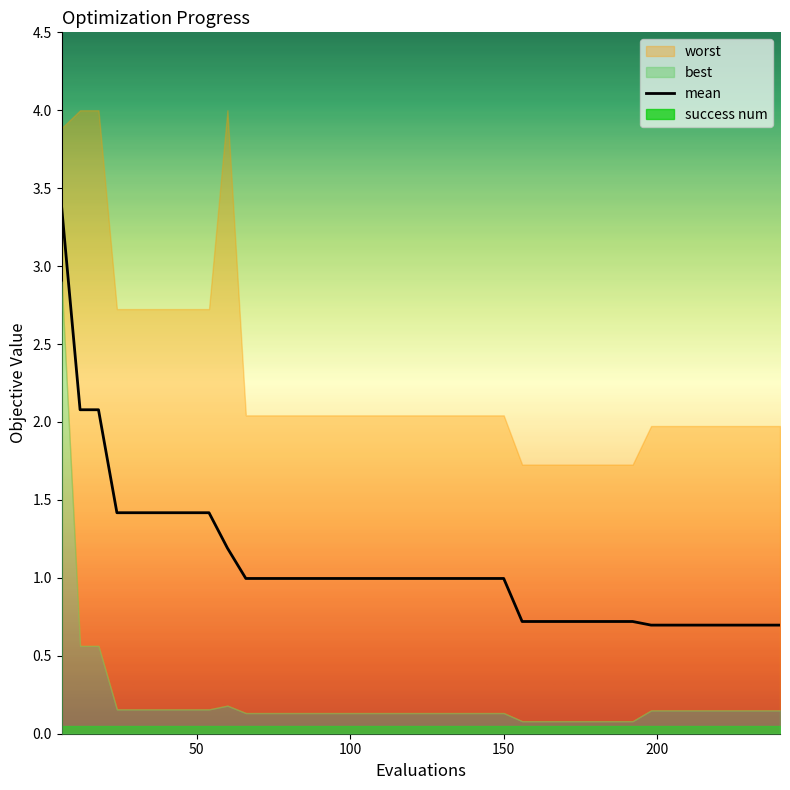

Reading left to right, extract all data points from this chart.

3.4	2.1	2.1	1.4	1.4	1.4	1.4	1.4	1.4	1.2	1.0	1.0	1.0	1.0	1.0	1.0	1.0	1.0	1.0	1.0	1.0	1.0	1.0	1.0	1.0	0.7	0.7	0.7	0.7	0.7	0.7	0.7	0.7	0.7	0.7	0.7	0.7	0.7	0.7	0.7